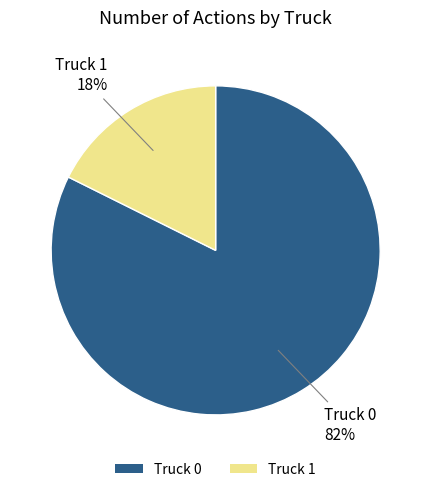

Rank the categories by value from lowest to highest.

Truck 1, Truck 0